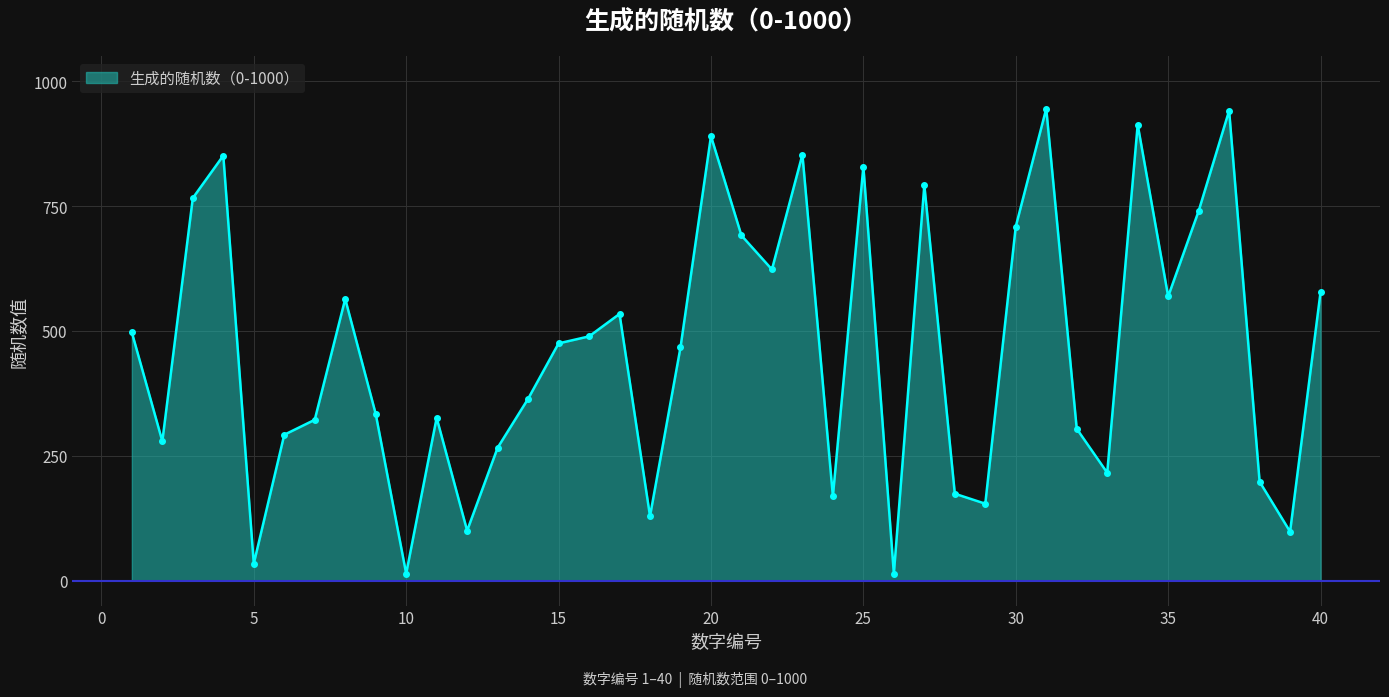

What is the greatest value displayed?

945